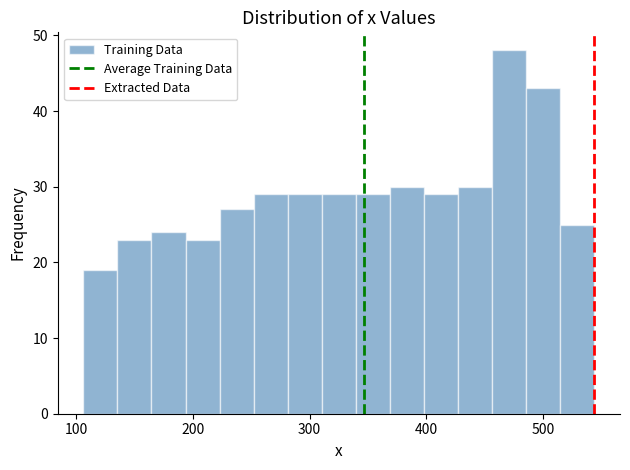

Around what value on the x-axis is the tallest bar? Give the approximate position of its centre, as read against the axis.

470